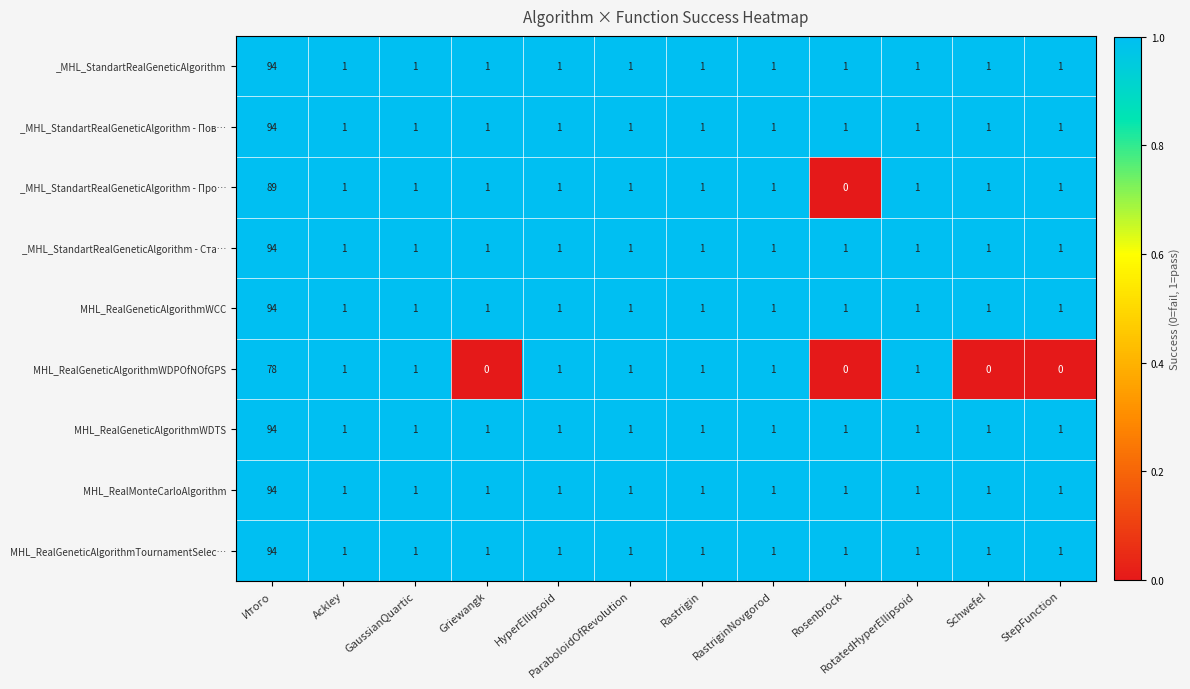

Between Griewangk and RastriginNovgorod, which series saw the biggest shift?

MHL_RealGeneticAlgorithmWDPOfNOfGPS